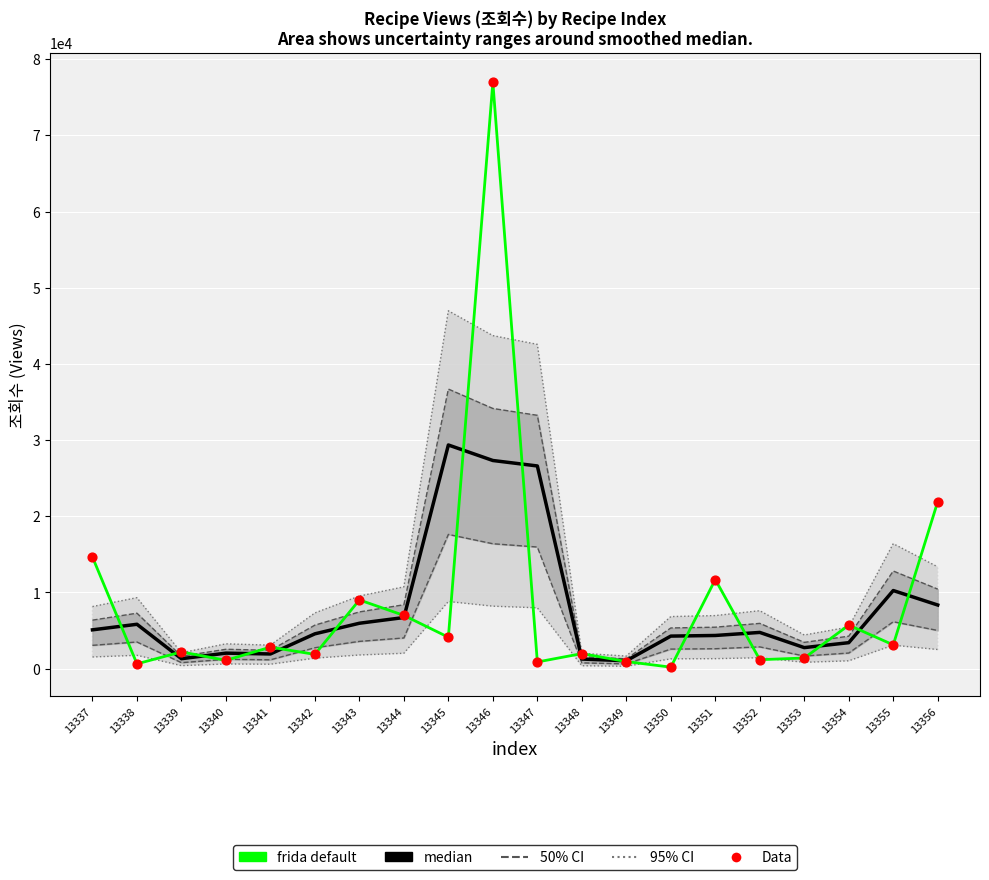

At how many categories does at least one series exceed 17597?

4